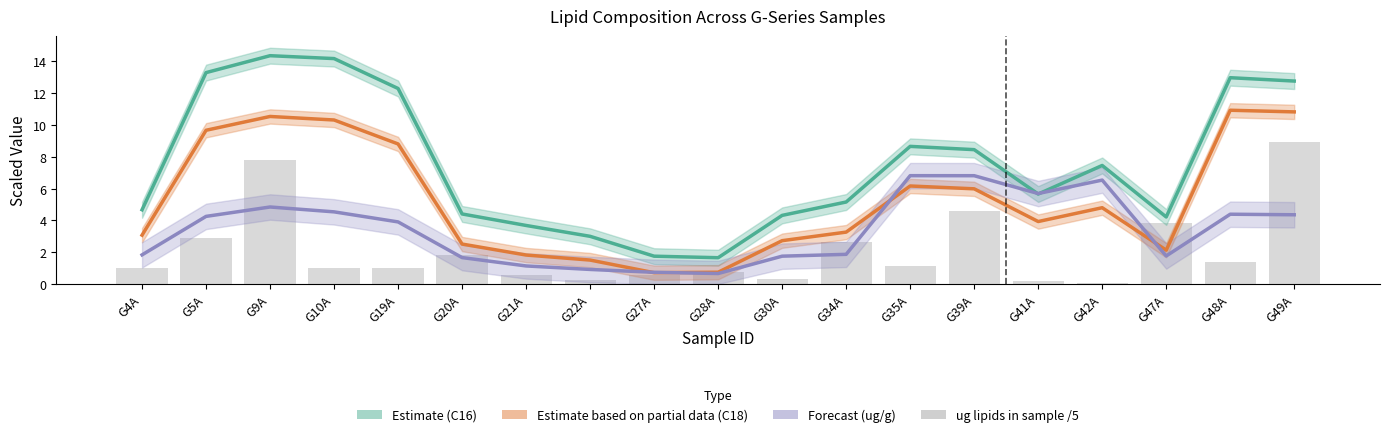

What is the greatest value displayed?

14.4